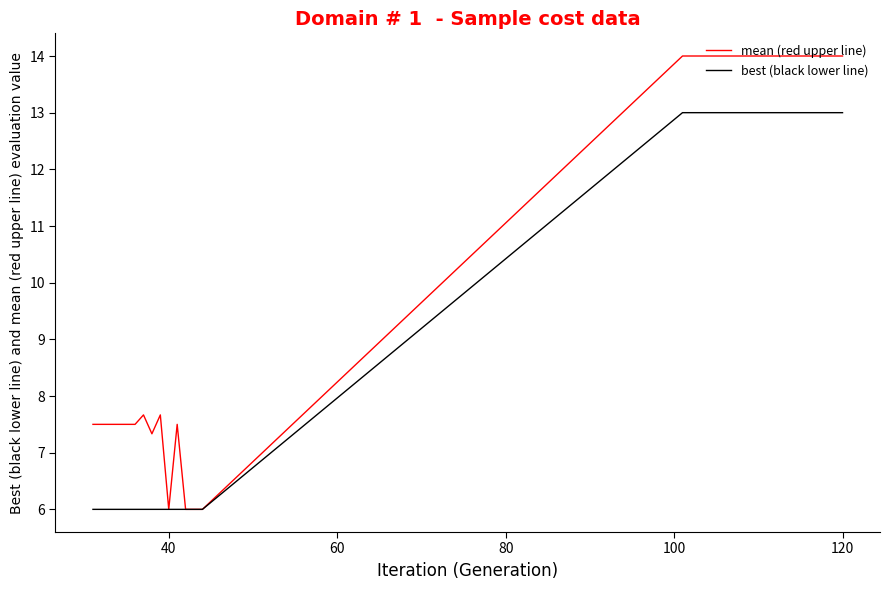

Which series has the largest total across all categories?

mean (red upper line)